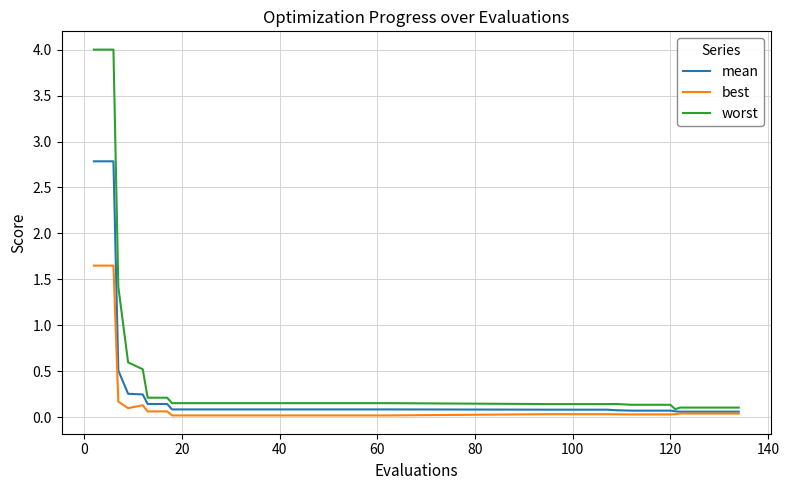

True or false: worst and best cross at least once.

False